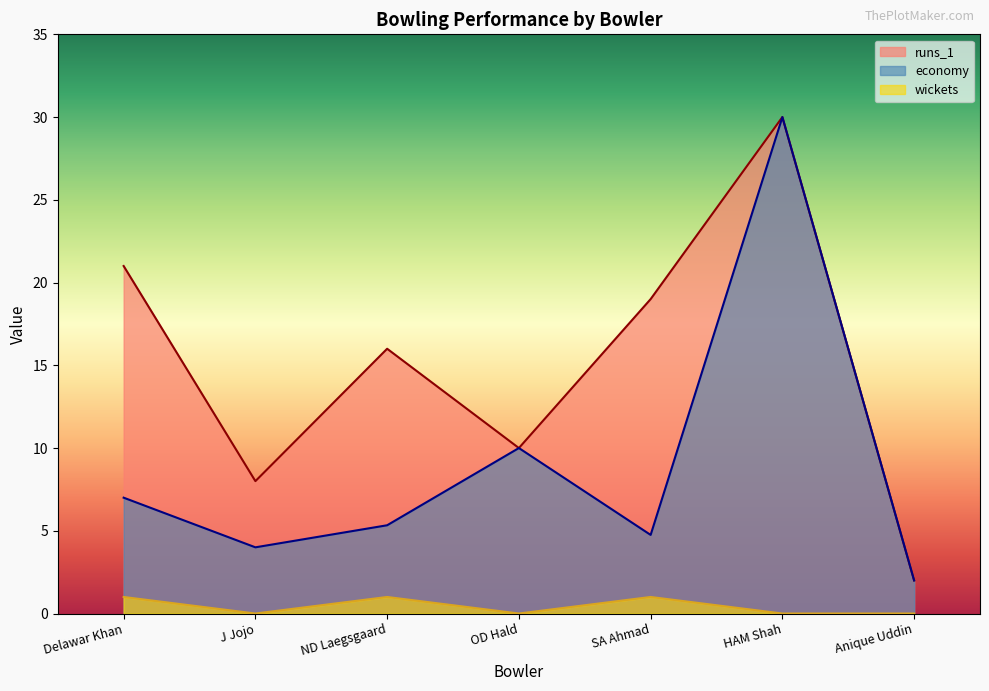

What is the minimum value for runs_1?

2.0